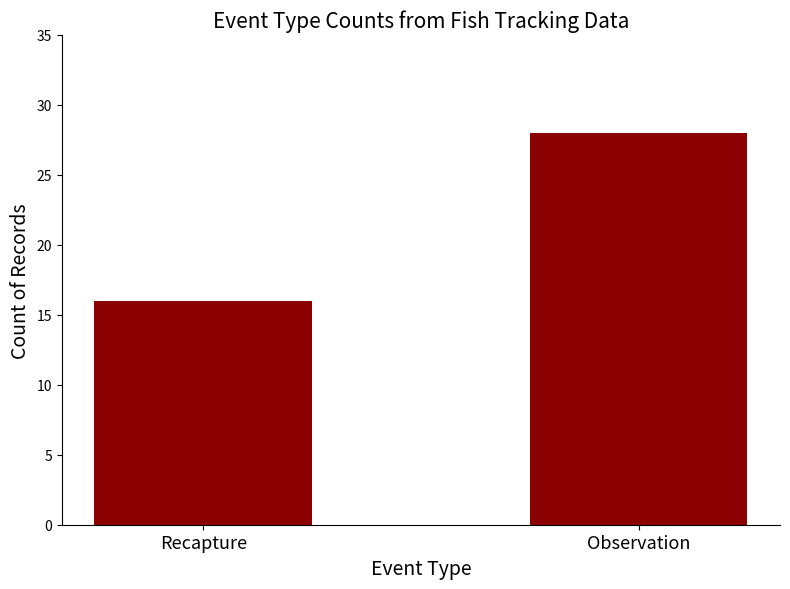

What is the value of the 2nd bar from the left?

28